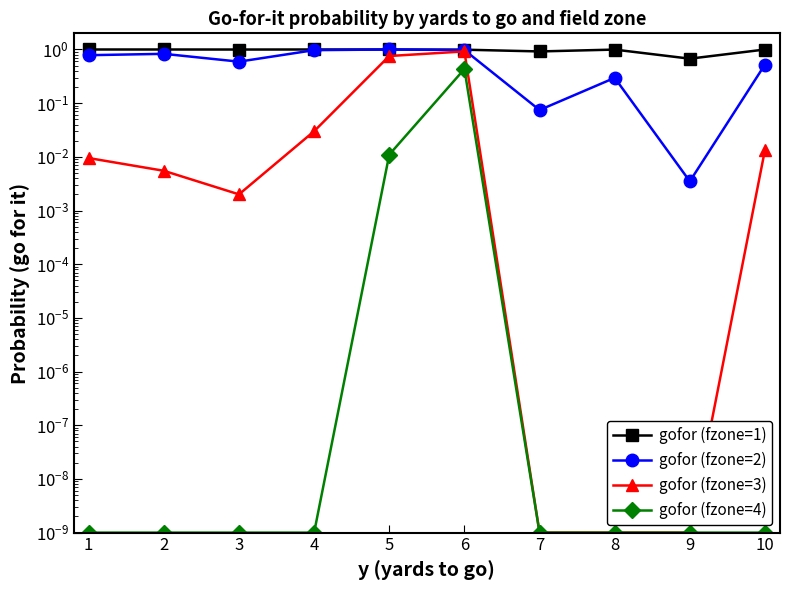

Where is the first local maximum for gofor (fzone=3)?

6